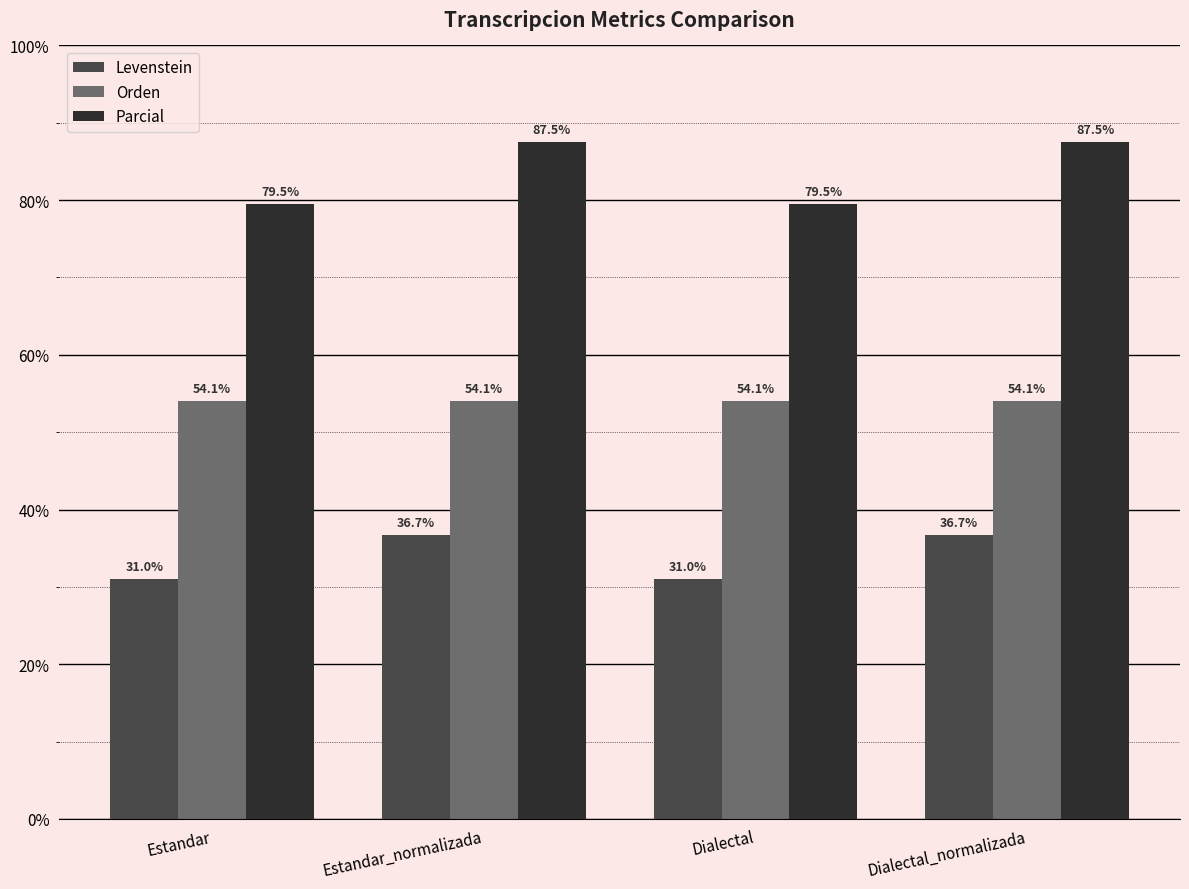

What is the maximum value for Parcial?

87.5